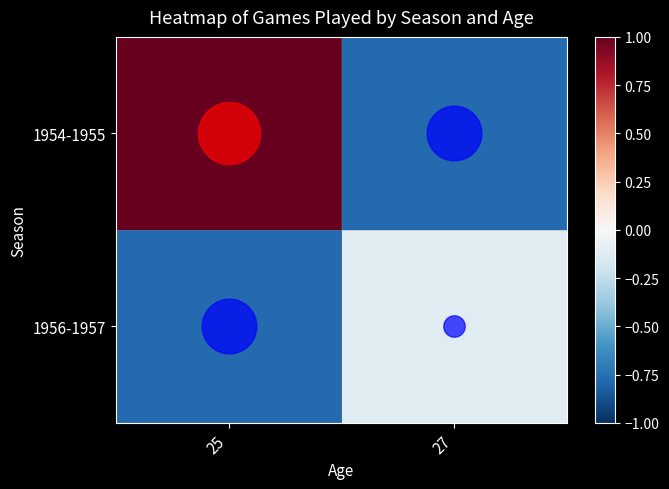

Reading left to right, extract all data points from this chart.

1954-1955: 25=1.0	27=-0.8
1956-1957: 25=-0.8	27=-0.1